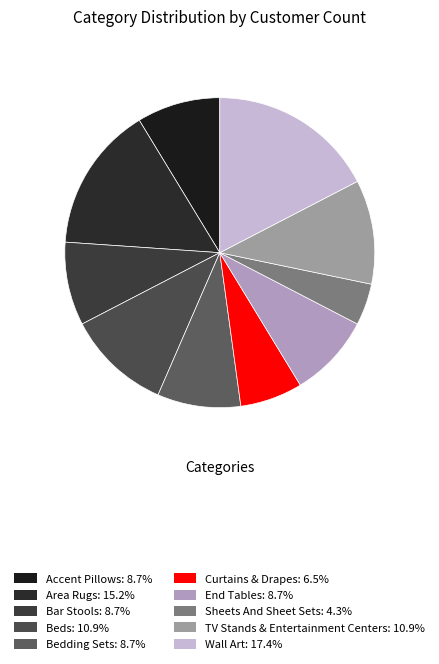

Which slice is the largest?

Wall Art